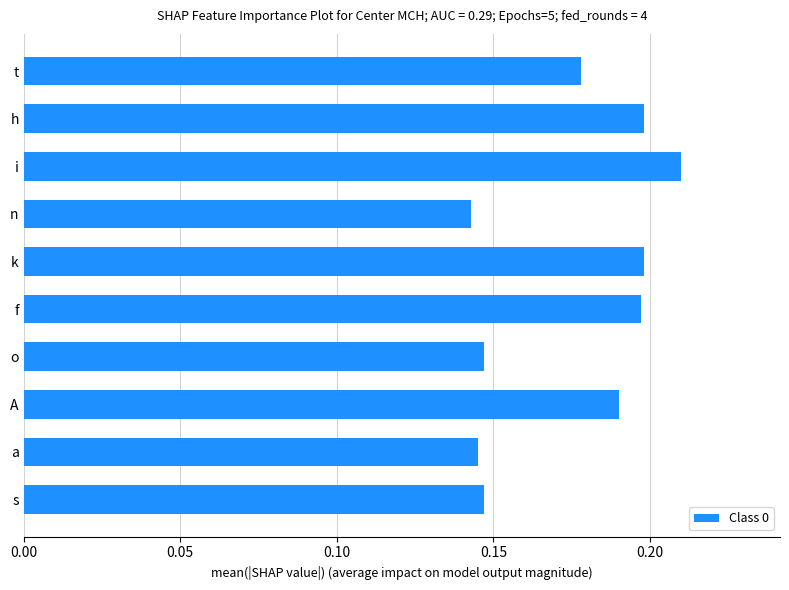

Does the chart contain stacked bars?

No